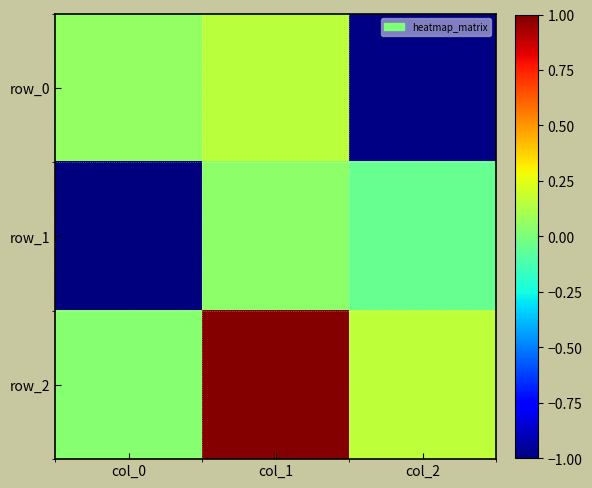

How many series are shown in this chart?

3